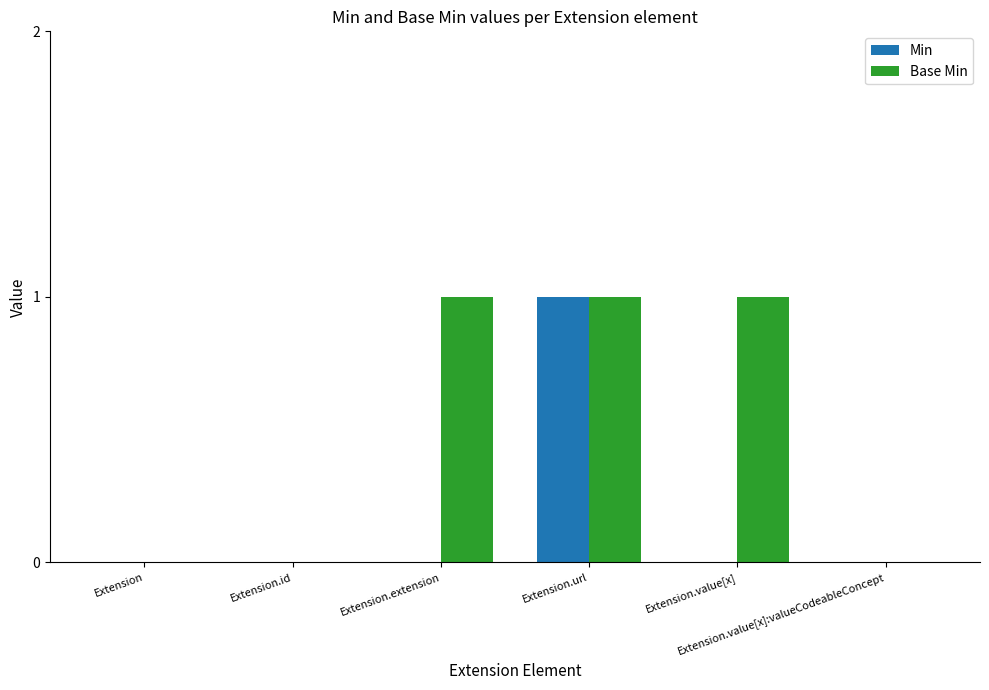

The value of Base Min at Extension is 1. True or false?

False